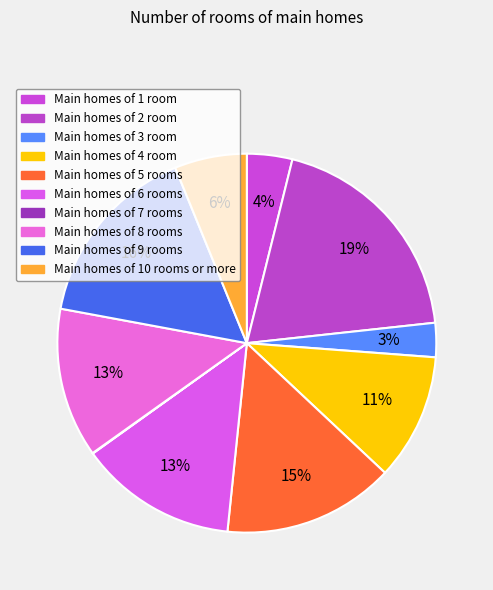

How many slices are in this pie chart?

10